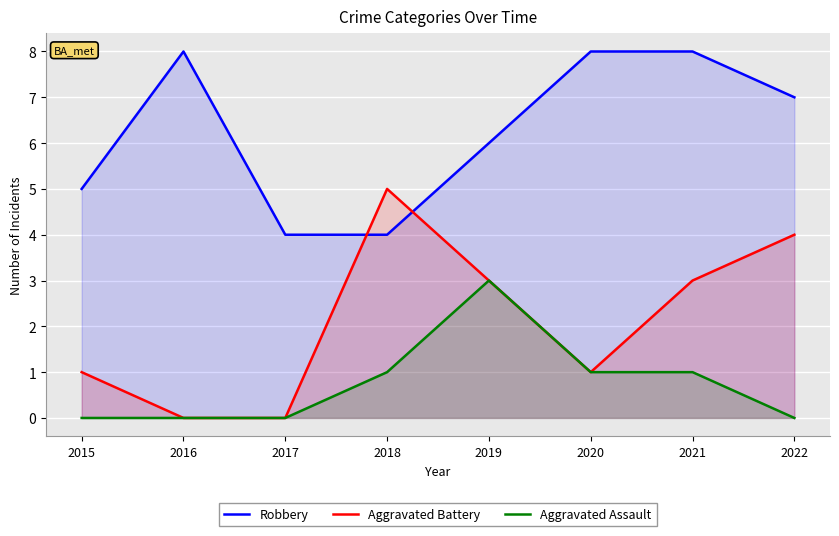

What is the spread (max minus min) of values at 2018?

4